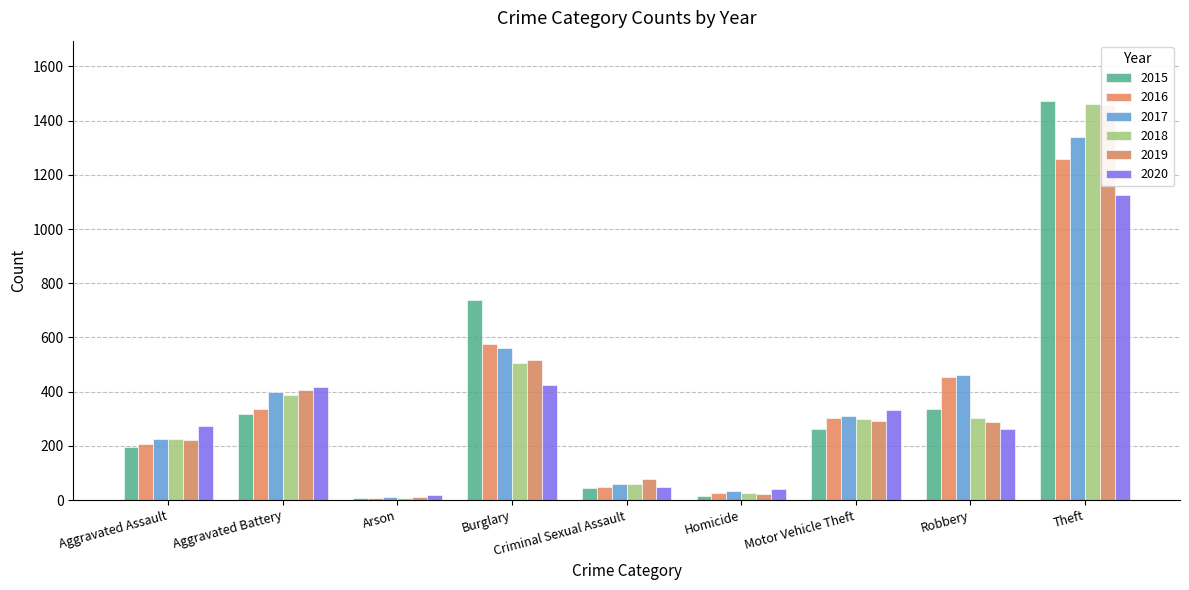

Which has a higher value, Robbery or Burglary?

Burglary